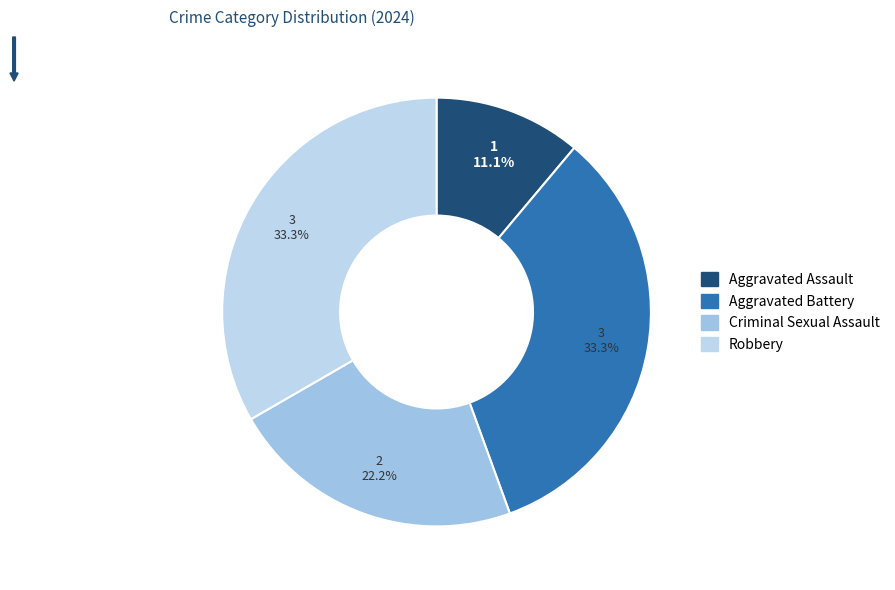

What percentage do Aggravated Battery and Criminal Sexual Assault together represent?

55.6%